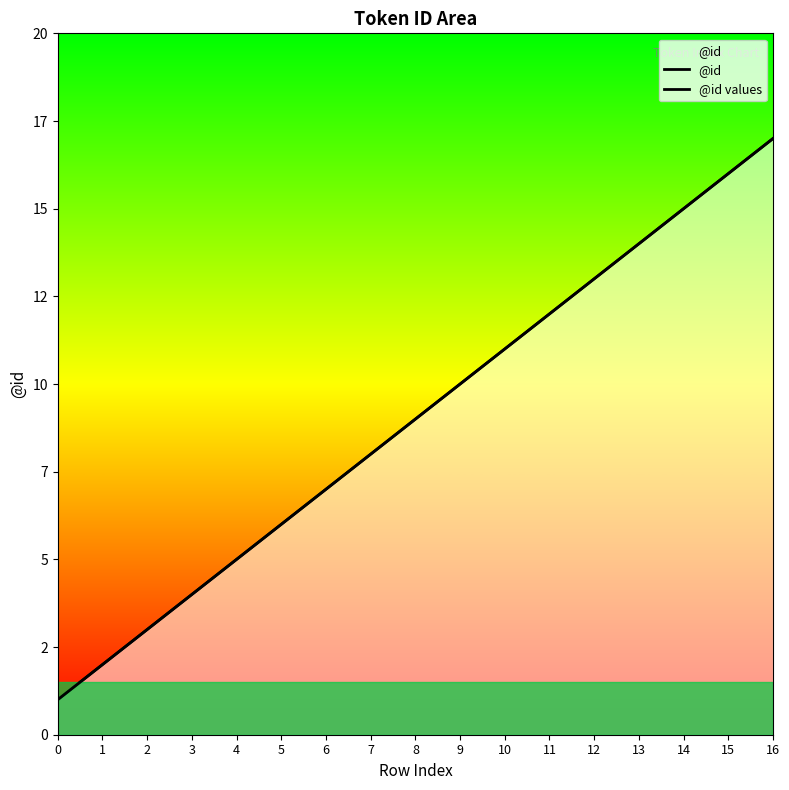

At which category is the sum across all series the highest?

16